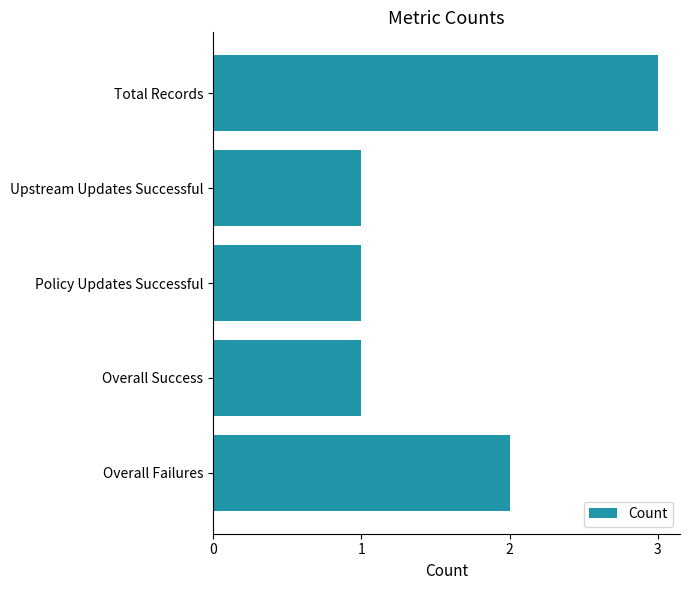

What is the sum of the values at Total Records and Overall Success?

4